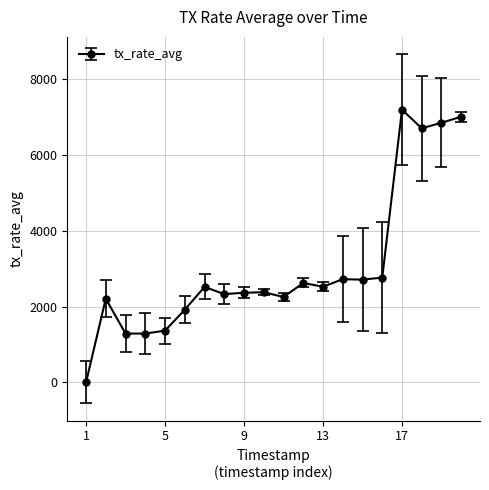

What is the value of the 4th point from the left?

1286.9